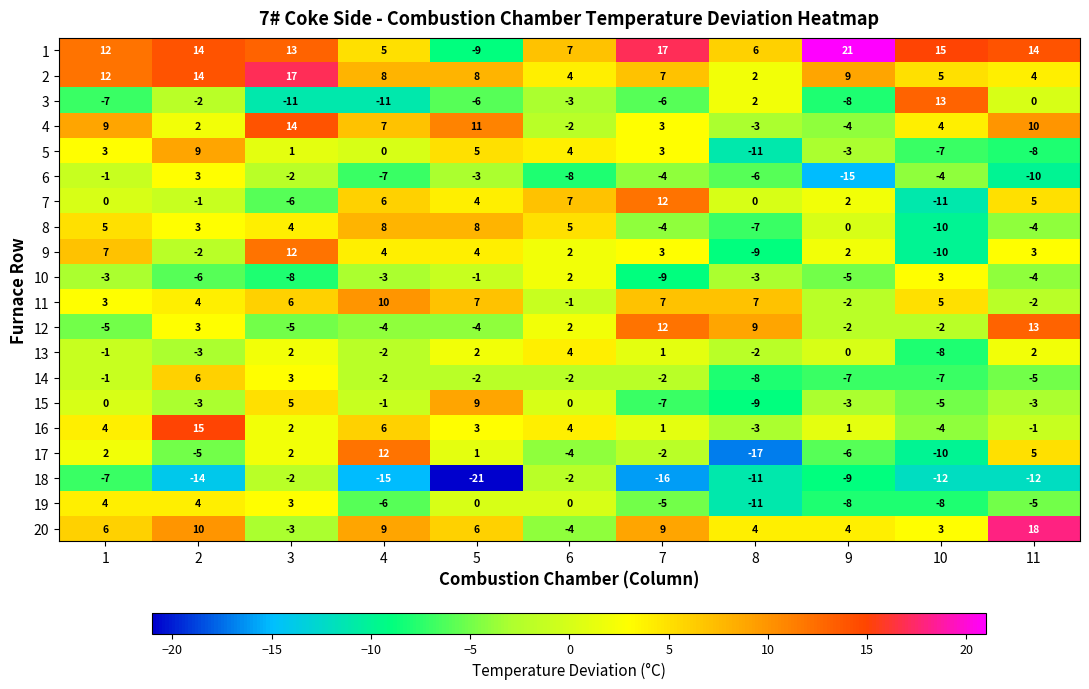

What is the difference between the second highest and second lowest values in the 14 series?

10